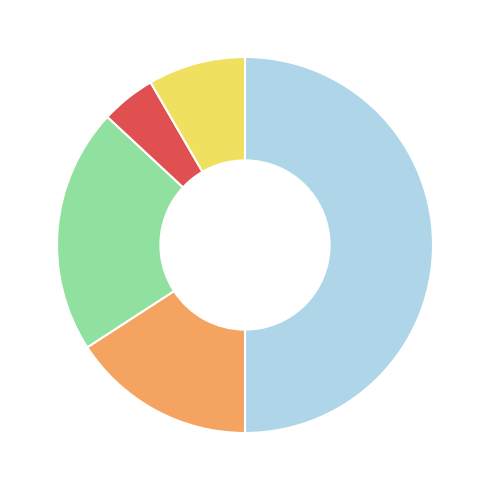

How many segments does this pie chart have?

5